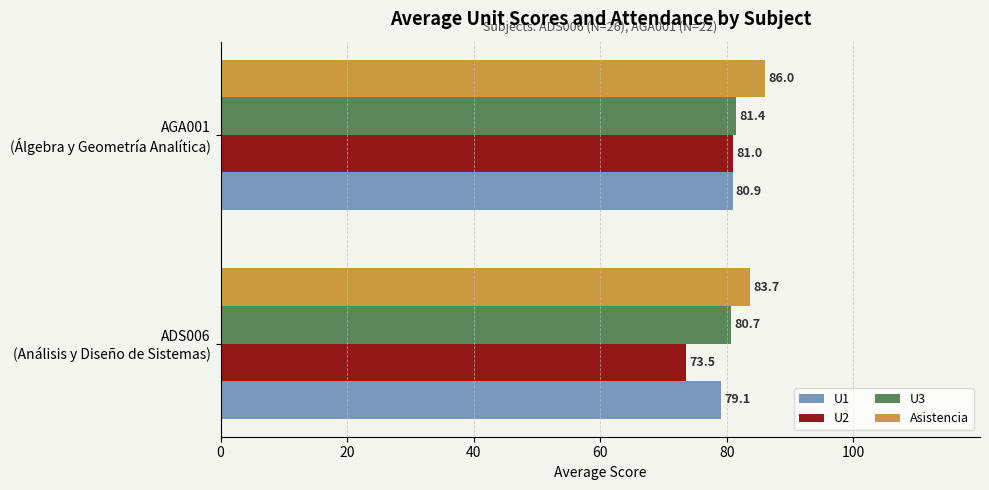

What is the highest value of the U3 series?

81.4